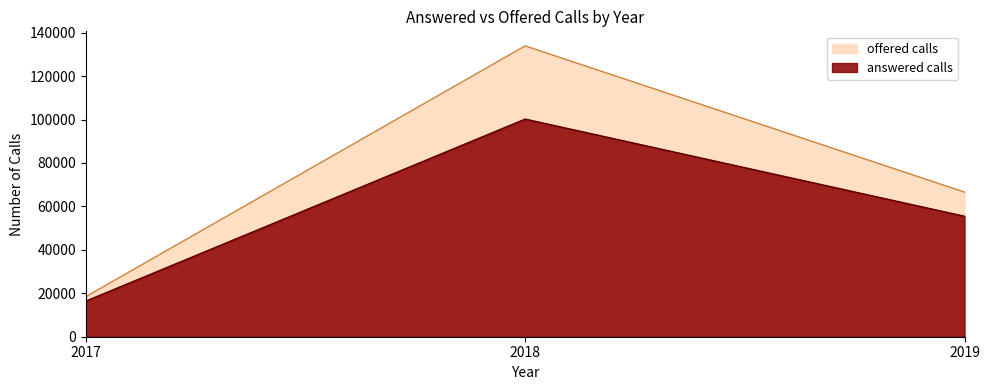

Count the number of data series in this chart.

2